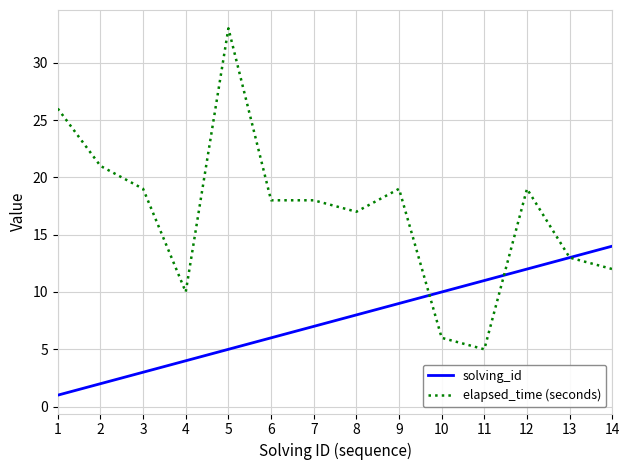

Rank the series by their average value, from lowest to highest.

solving_id, elapsed_time (seconds)